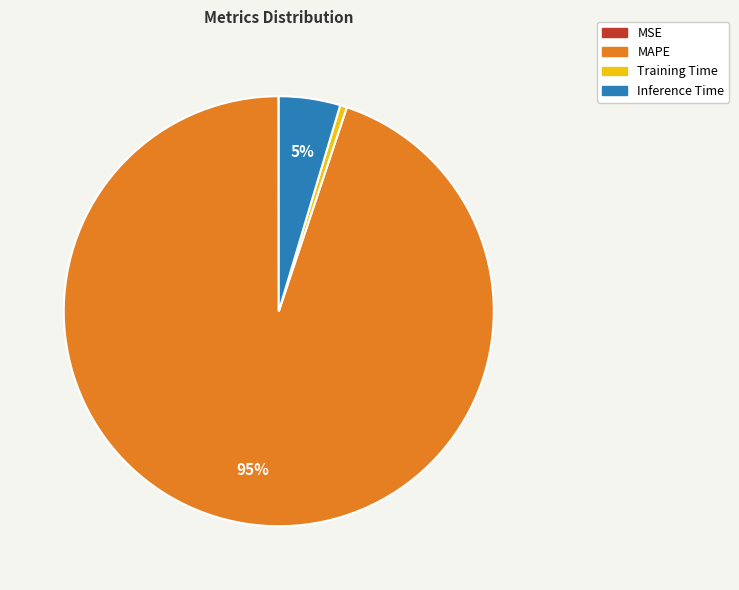

Which slice is the largest?

MAPE